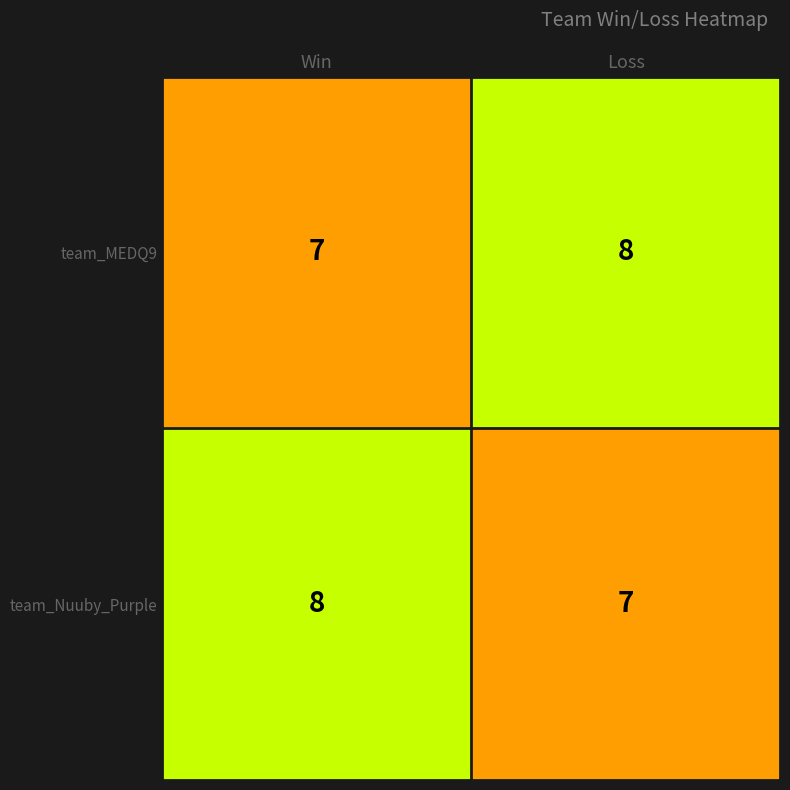

At Loss, list the series in order from largest to smallest.

team_MEDQ9, team_Nuuby_Purple